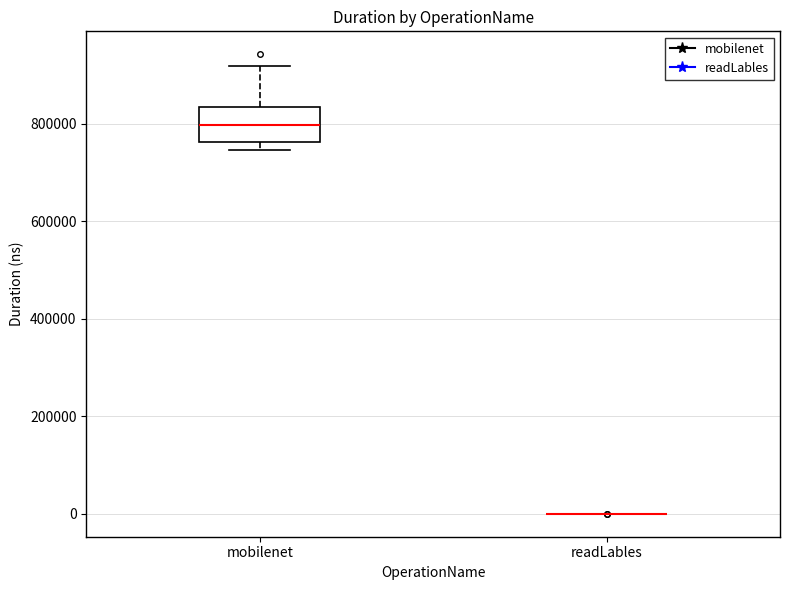

Comparing the boxes themselves (not the whiskers), which one is the tallest?

mobilenet